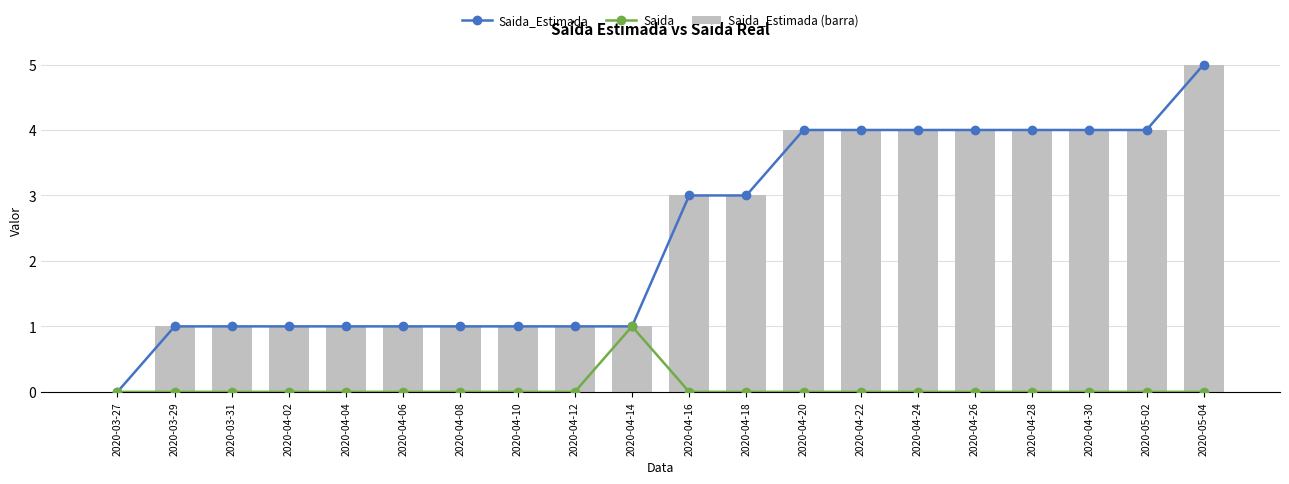

Is it true that Saida_Estimada equals 1 at 2020-04-12?

True